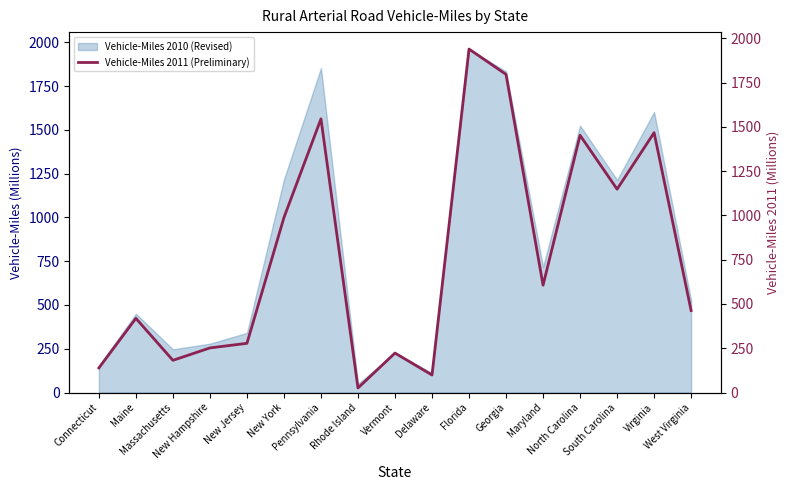

List the labels in order of value, largest first.

Florida, Georgia, Pennsylvania, Virginia, North Carolina, South Carolina, New York, Maryland, West Virginia, Maine, New Jersey, New Hampshire, Vermont, Massachusetts, Connecticut, Delaware, Rhode Island